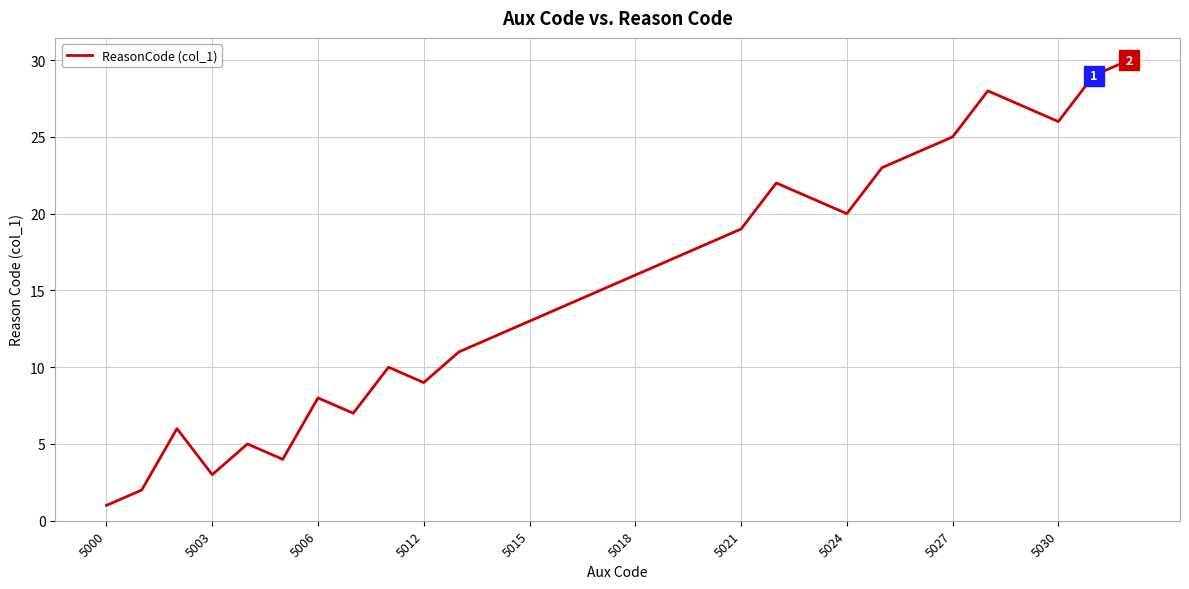

Does the chart have visible grid lines?

Yes